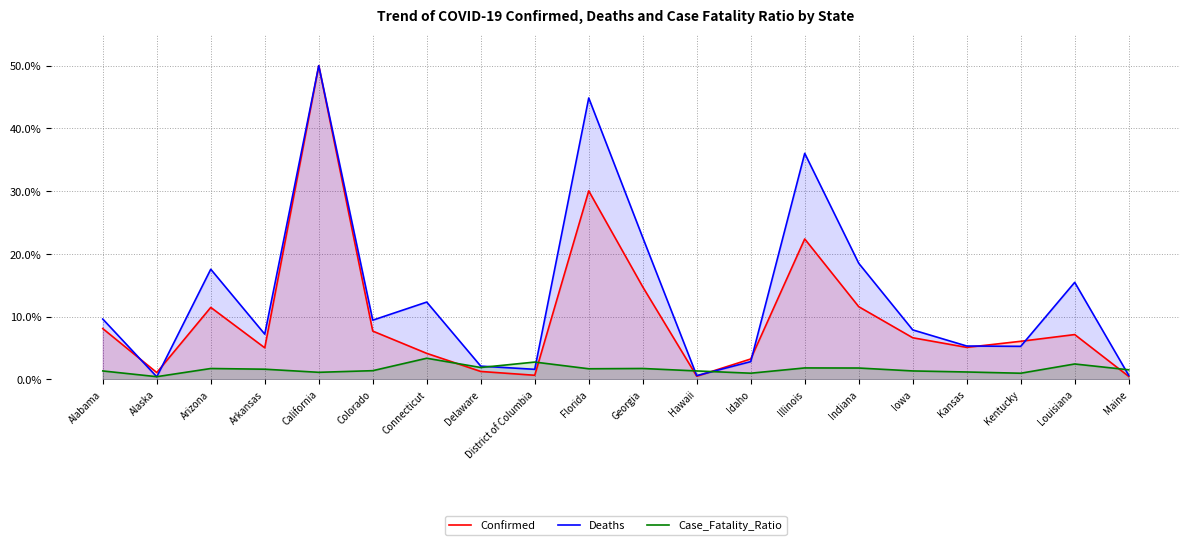

What is the minimum value shown in the chart?

0.4